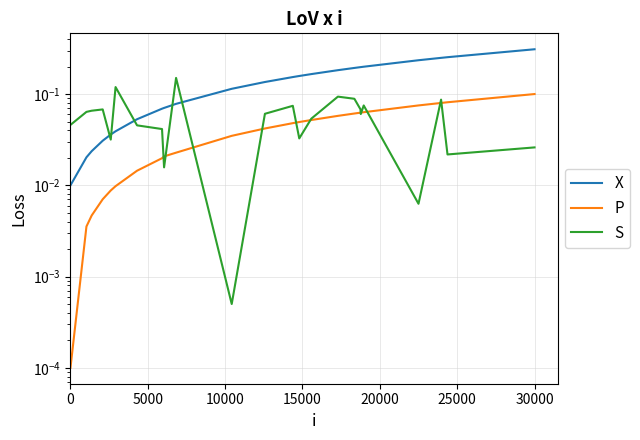

What is the average value of the S series?

0.1